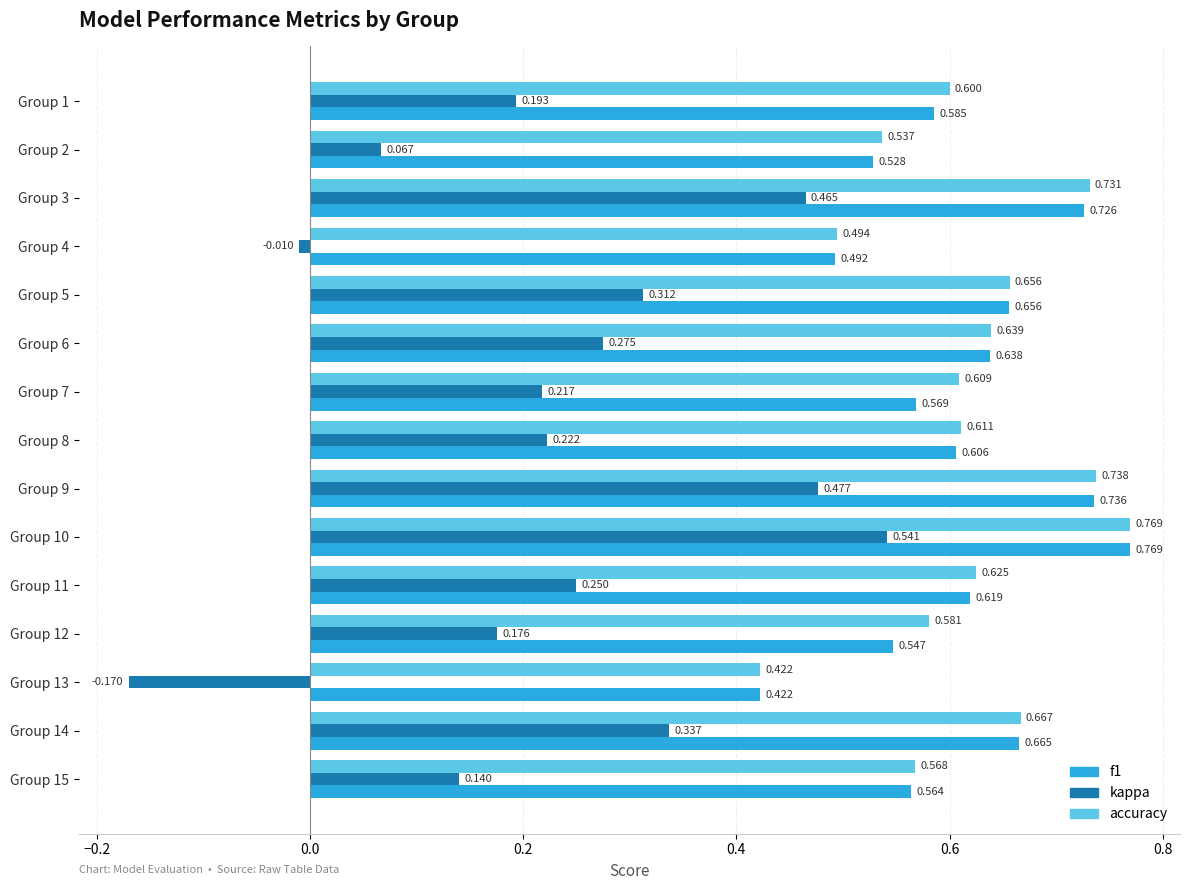

Which series has the widest spread of values?

kappa